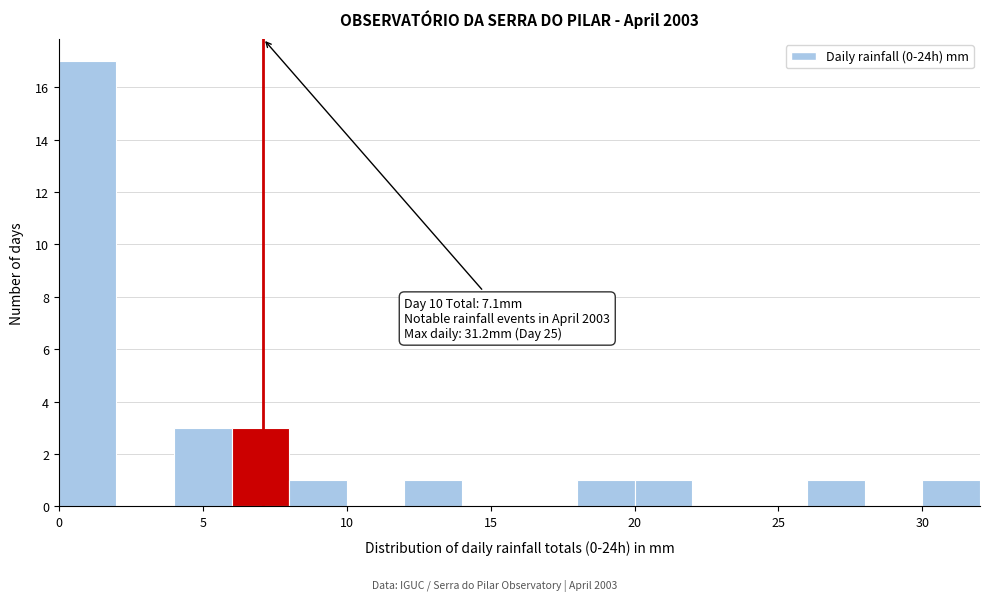

Which range on the x-axis has the tallest bar?

0 to 2